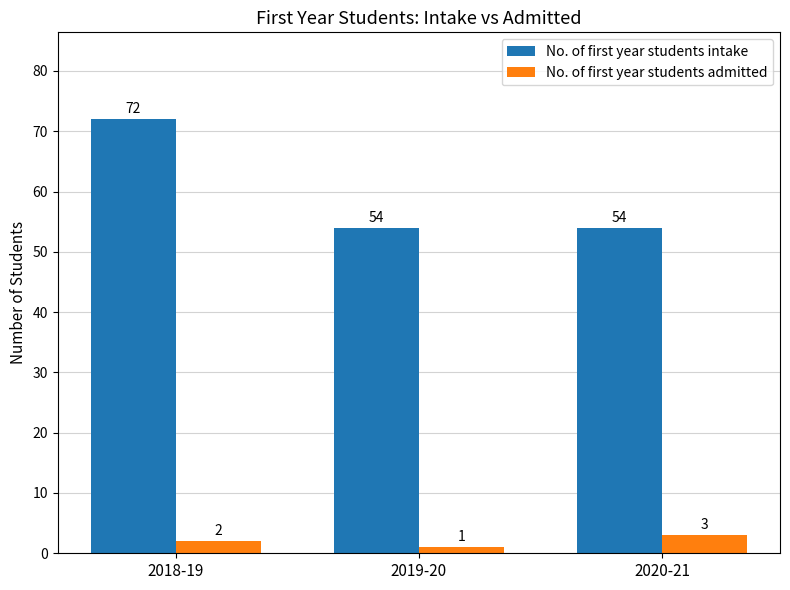

Does the chart contain stacked bars?

No